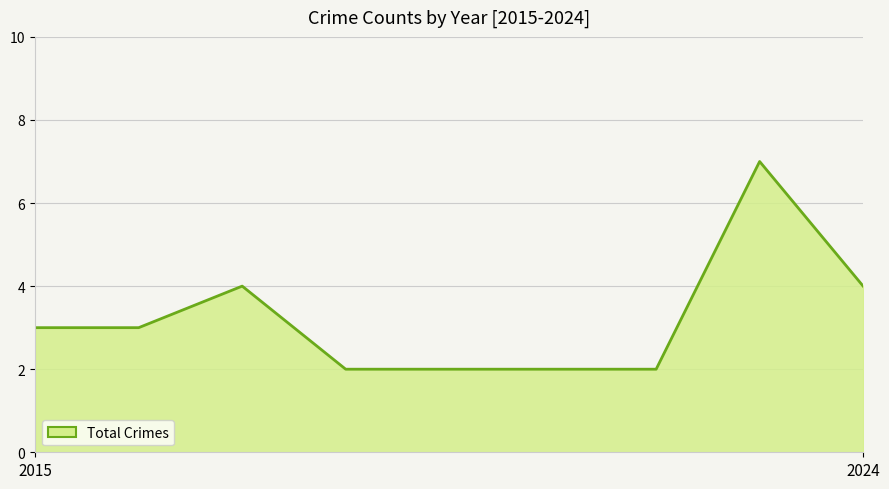

What is the difference between the maximum and minimum values?

5